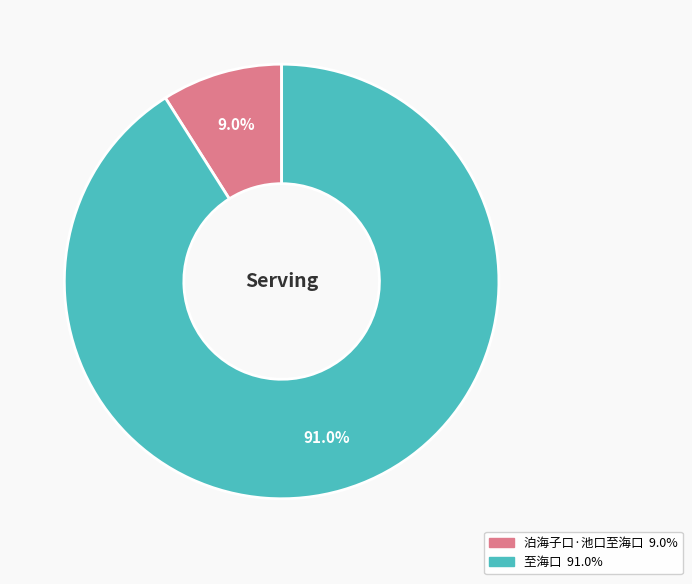

Is there any slice that represents more than half of the pie?

Yes